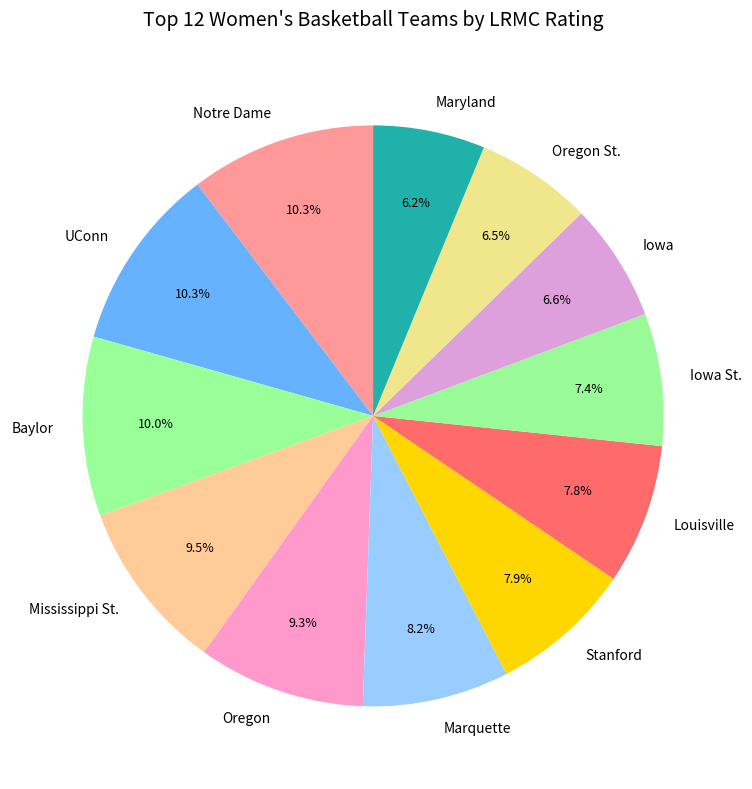

Is Maryland the majority of the pie?

No